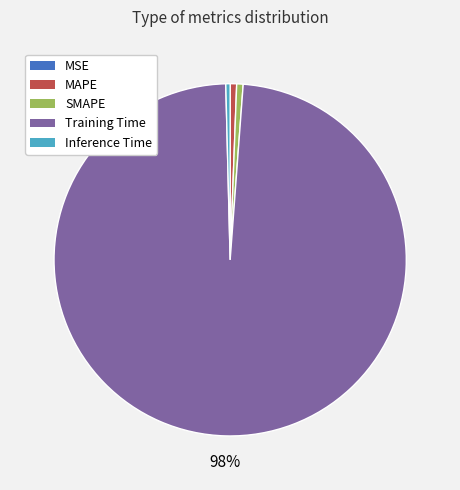

Which slice is the largest?

Training Time